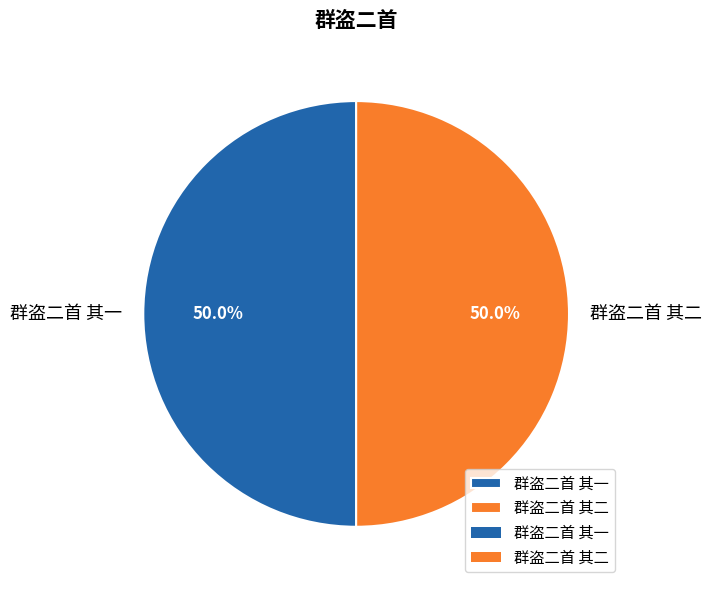

The 群盗二首 其二 slice represents 50% of the pie. True or false?

True